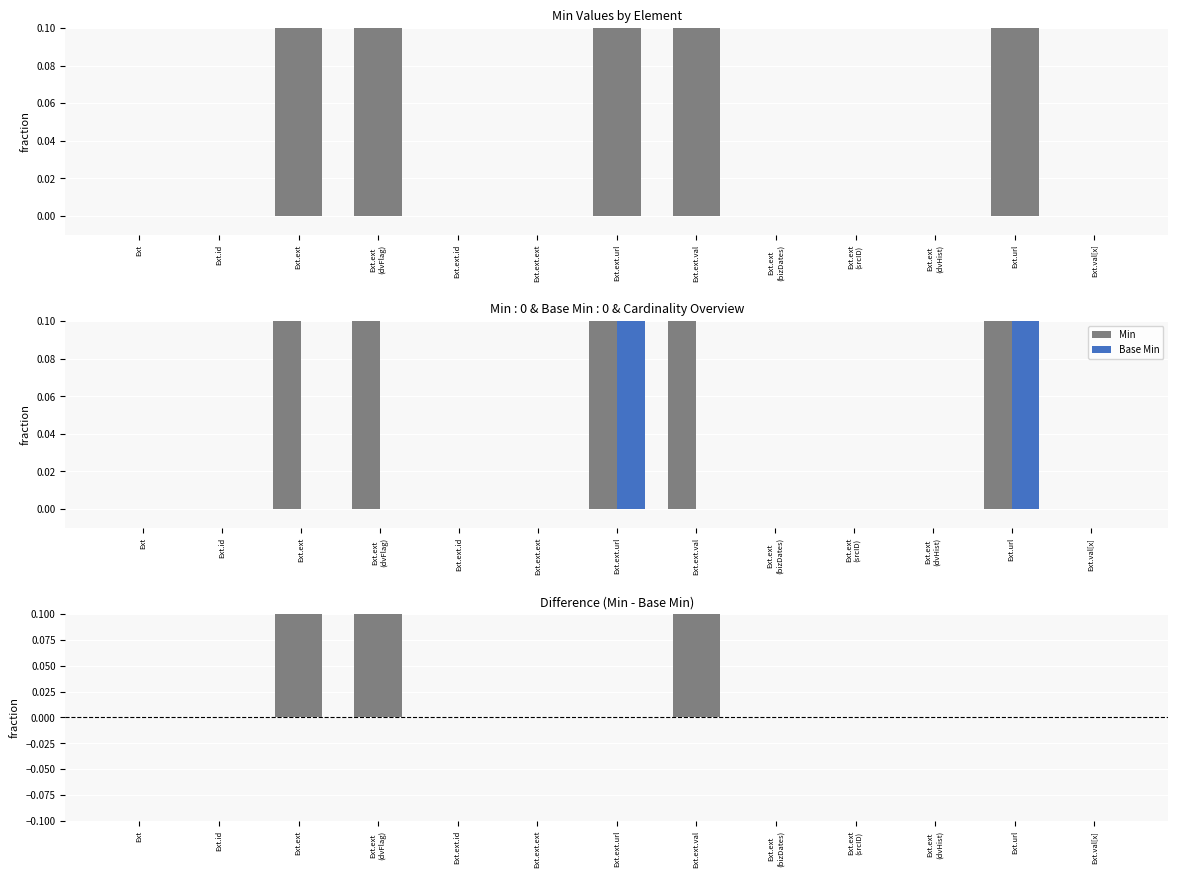

What is the difference between the Base Min values at Ext.ext.url and Ext.ext?

1